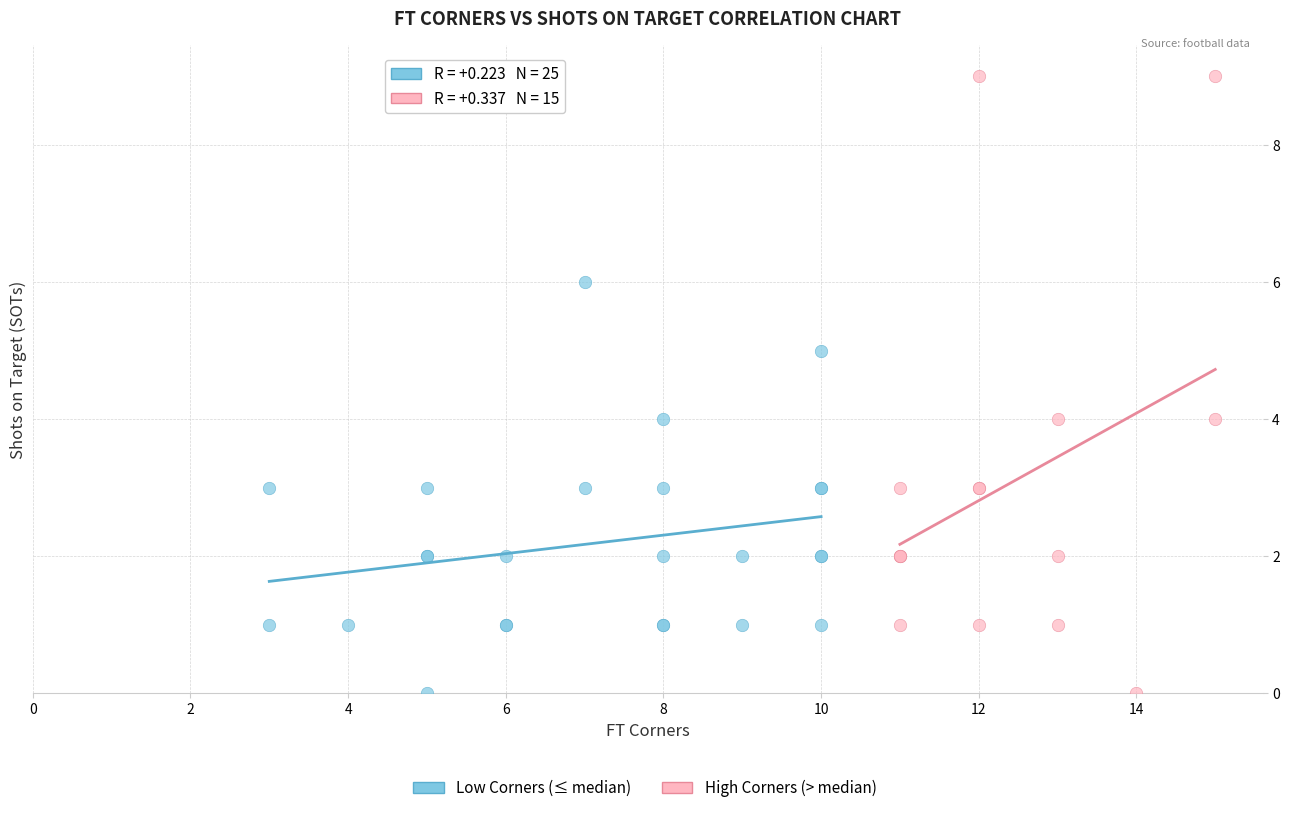

Which series reaches the maximum Y coordinate?

High Corners (> median)